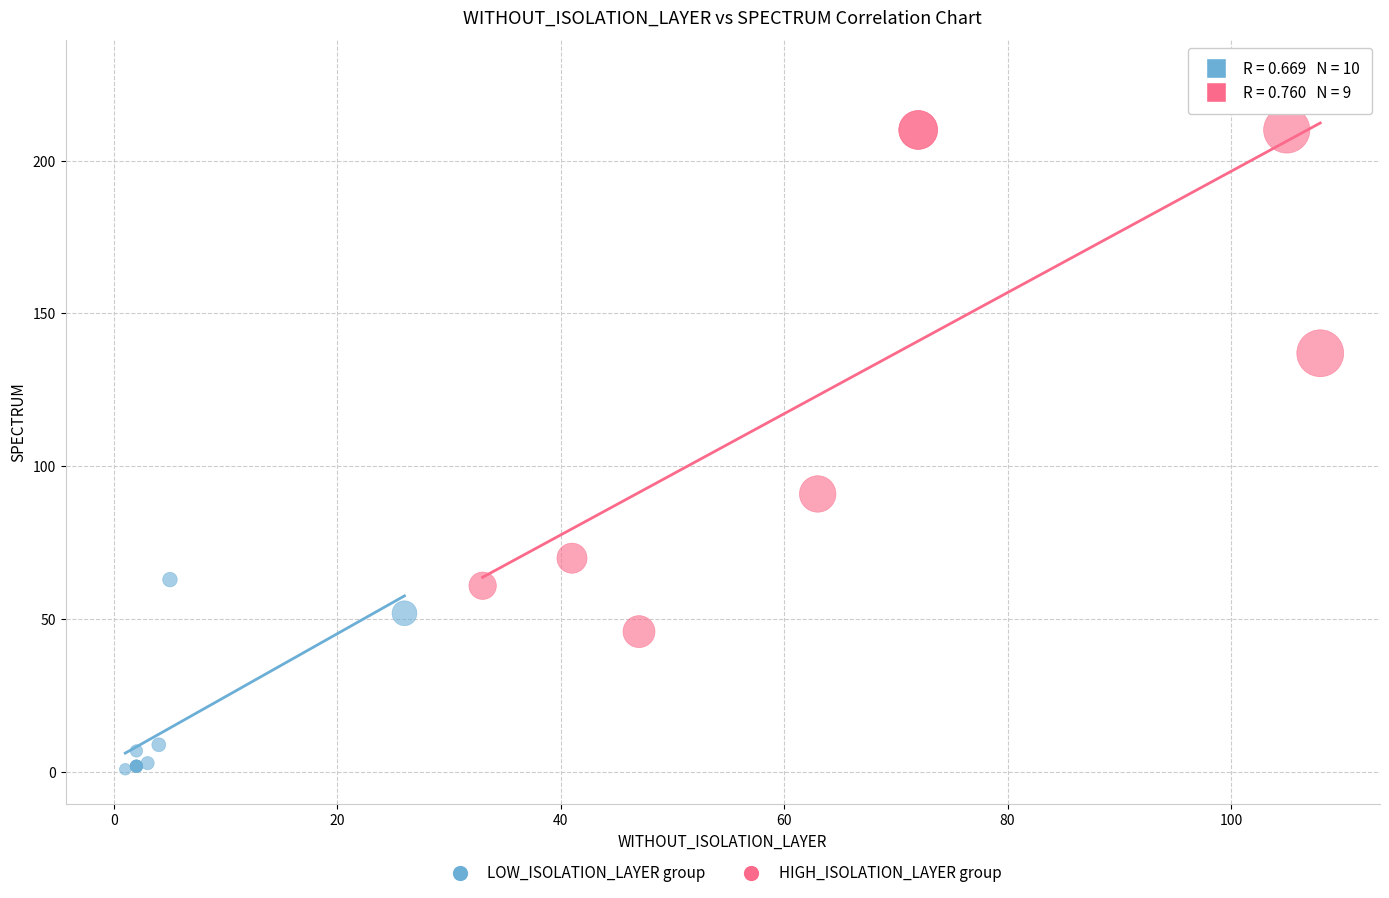

Which series has the widest spread of Y values?

HIGH_ISOLATION_LAYER group